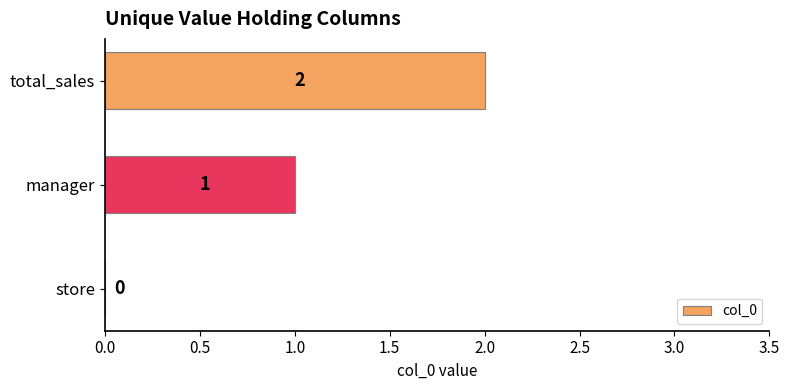

Are the bars horizontal?

Yes